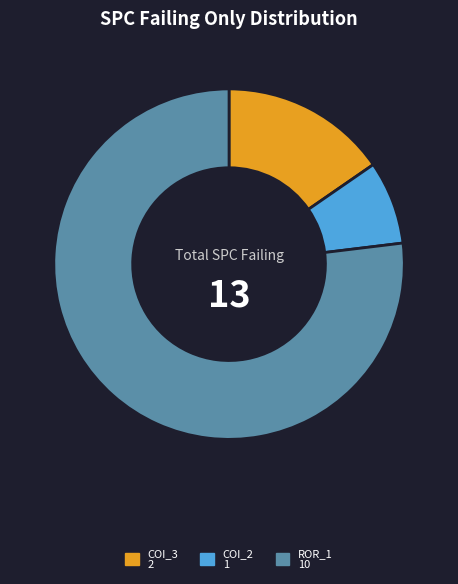

Is there any slice that represents more than half of the pie?

Yes